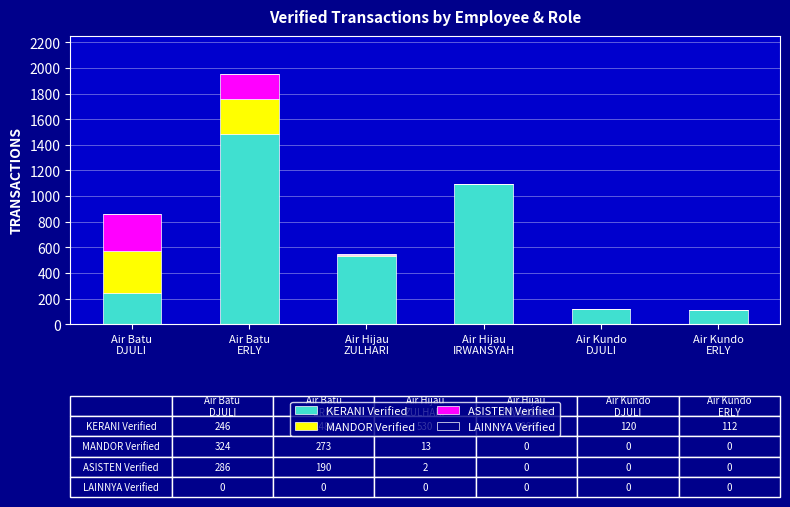

Count the number of data series in this chart.

3